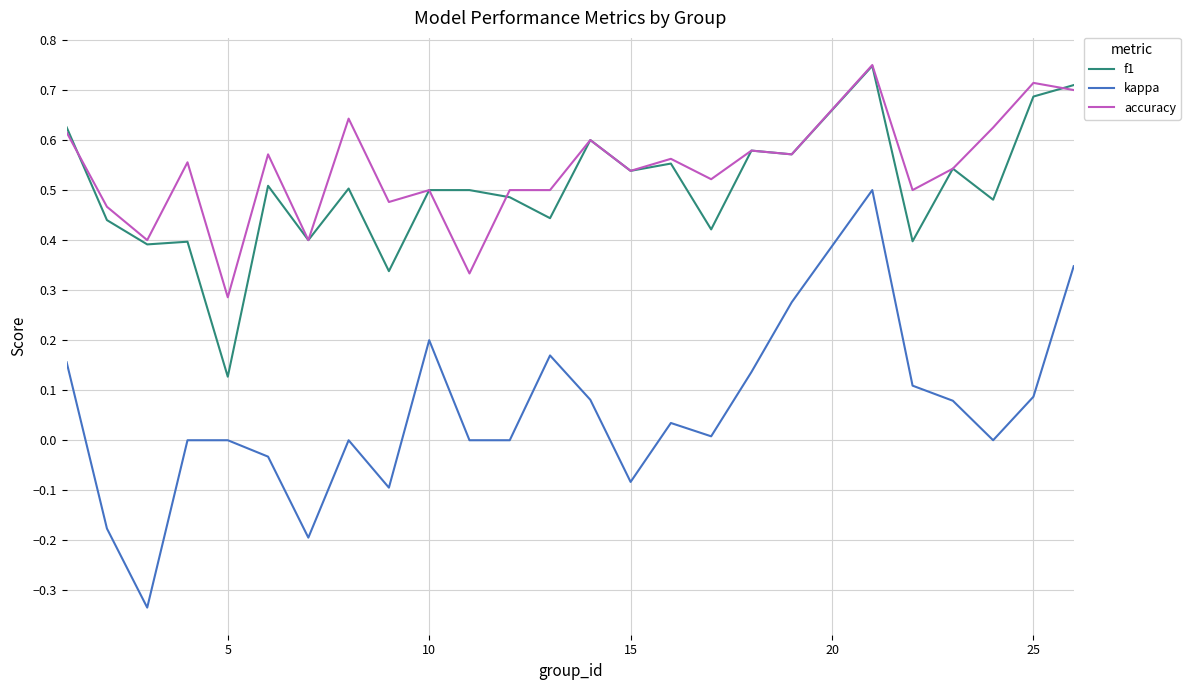

True or false: accuracy and kappa intersect in this chart.

False